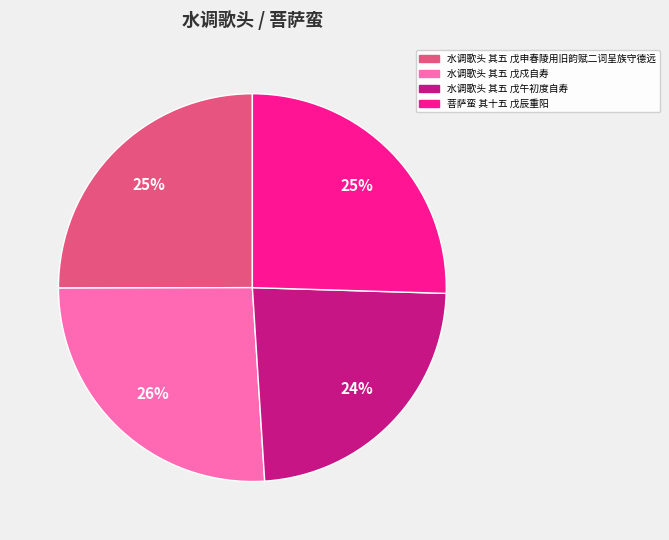

Count the number of slices in the pie.

4